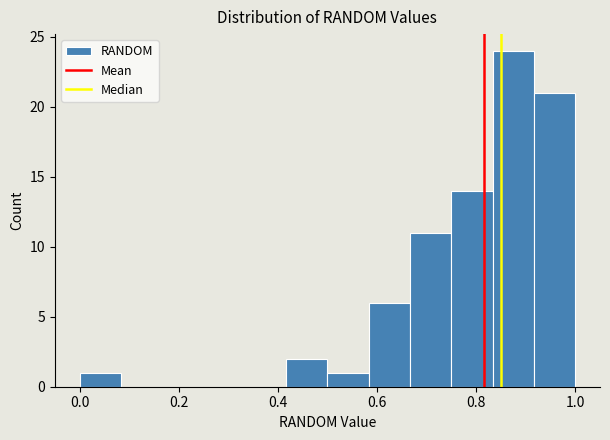

Reading left to right, transcribe this chart: for each bar, give the range it covers on the x-axis and its height. Neither the bar edges nor the heights are printed on the chart, so give them approximately, as read against the axes.

0.00 to 0.08: 1
0.08 to 0.16: 0
0.16 to 0.26: 0
0.26 to 0.34: 0
0.34 to 0.42: 0
0.42 to 0.50: 2
0.50 to 0.58: 1
0.58 to 0.66: 6
0.66 to 0.76: 11
0.76 to 0.84: 14
0.84 to 0.92: 24
0.92 to 1.00: 21